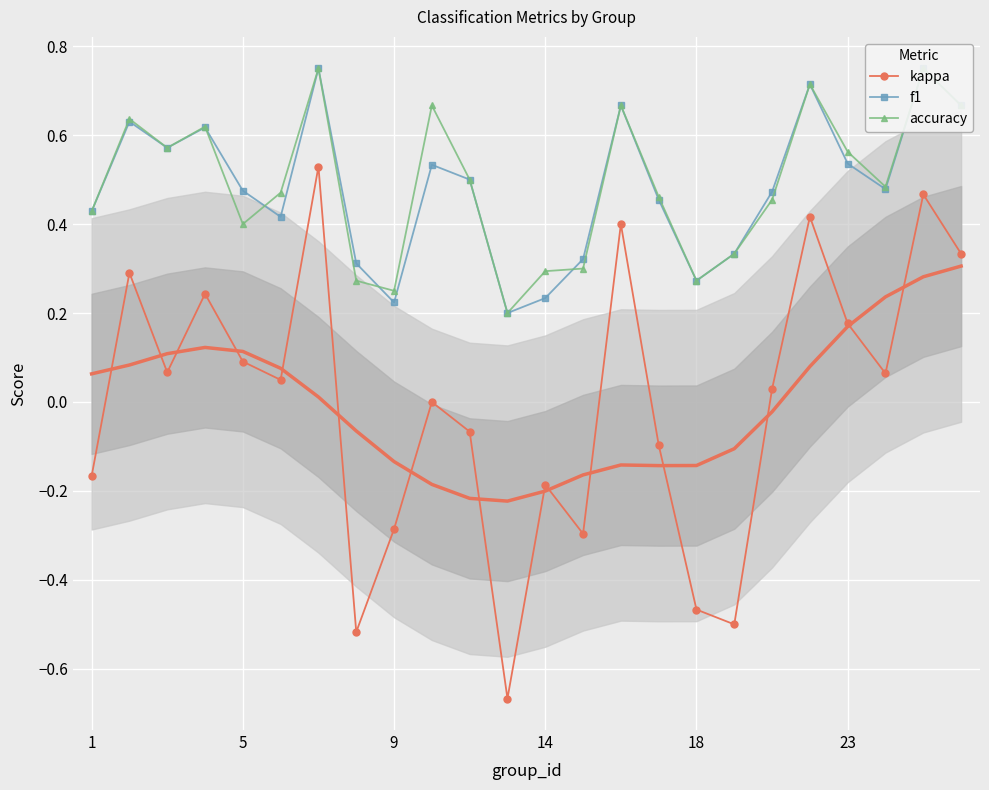

True or false: accuracy and kappa intersect in this chart.

False